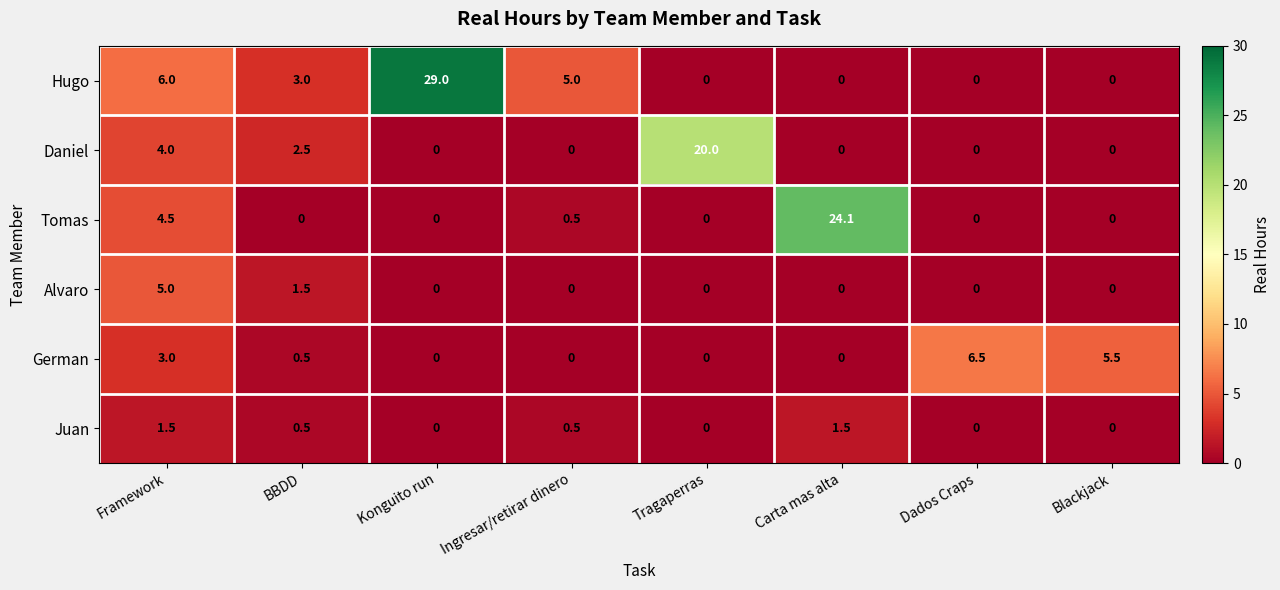

What is the spread (max minus min) of values at Blackjack?

5.5